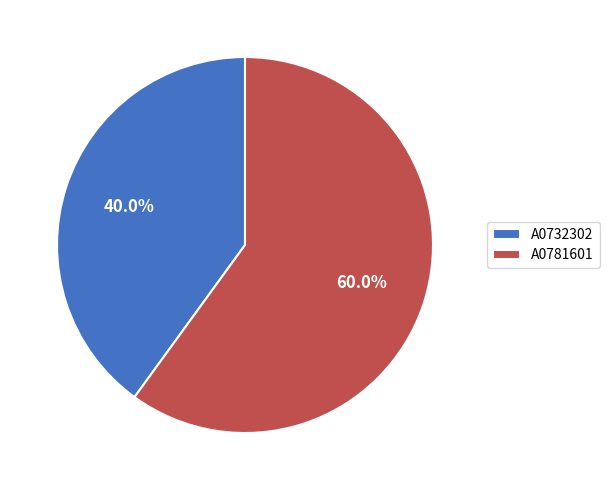

Is A0732302 the majority of the pie?

No